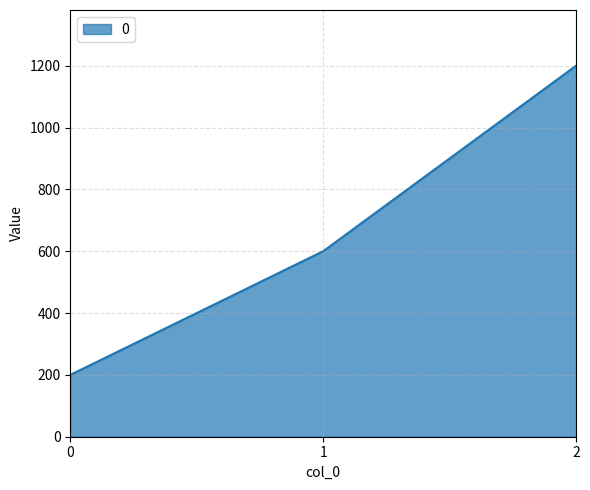

What is the average value?

667